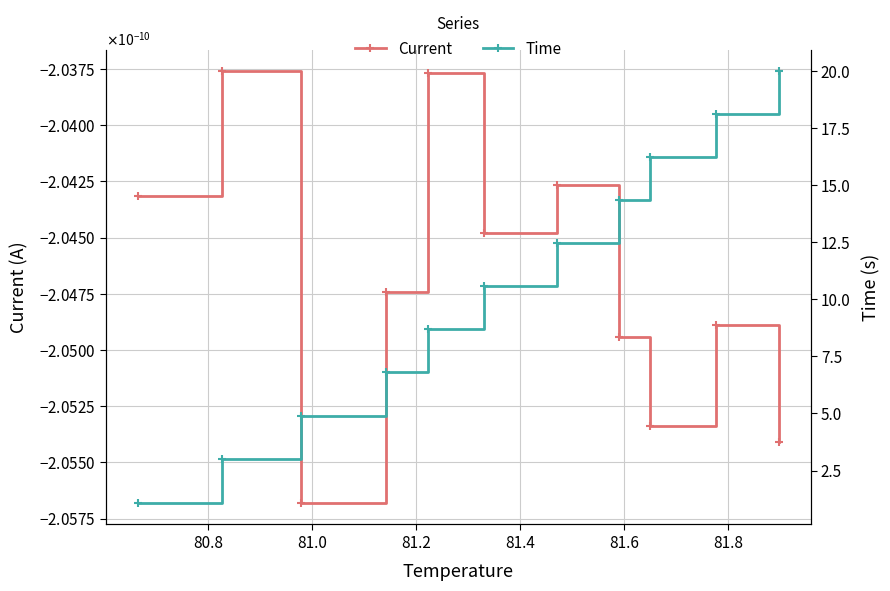

Which series has the largest range (max minus min)?

Time